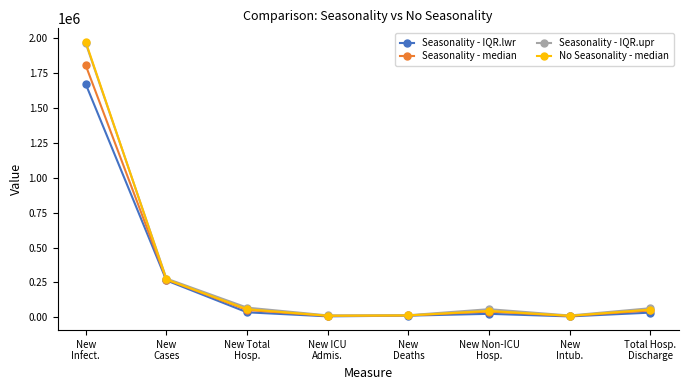

What is the average value of the Seasonality - IQR.lwr series?

257128